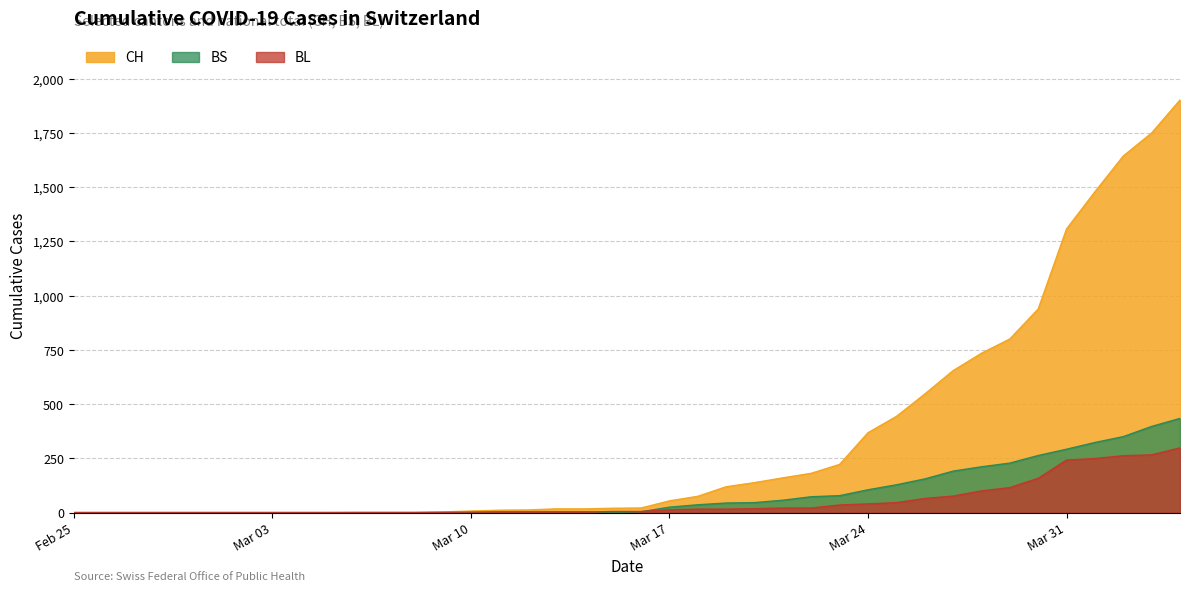

At how many categories does at least one series exceed 826?

6